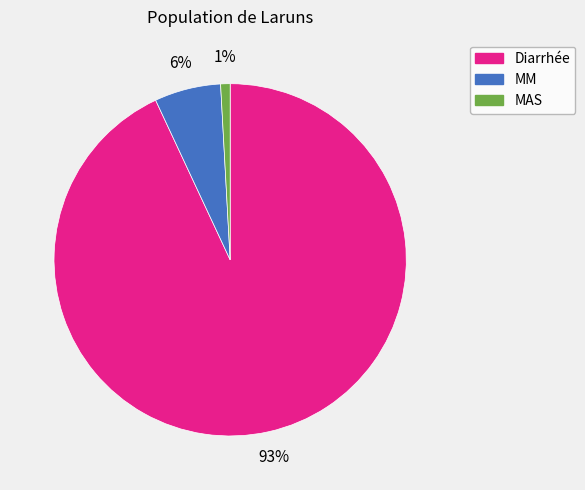

How many slices are in this pie chart?

3